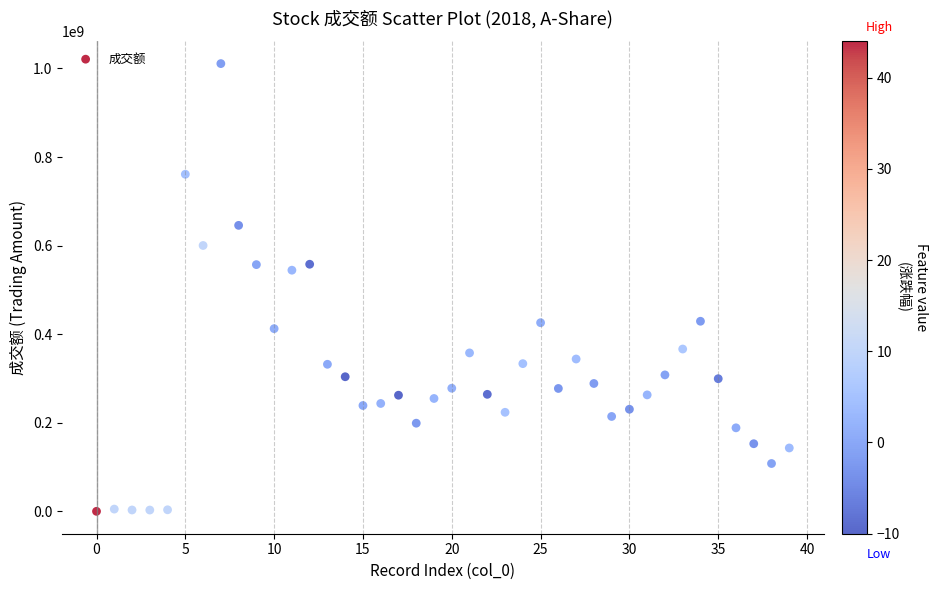

What Y value in the scatter plot is closest to 505530036?

544535242.5